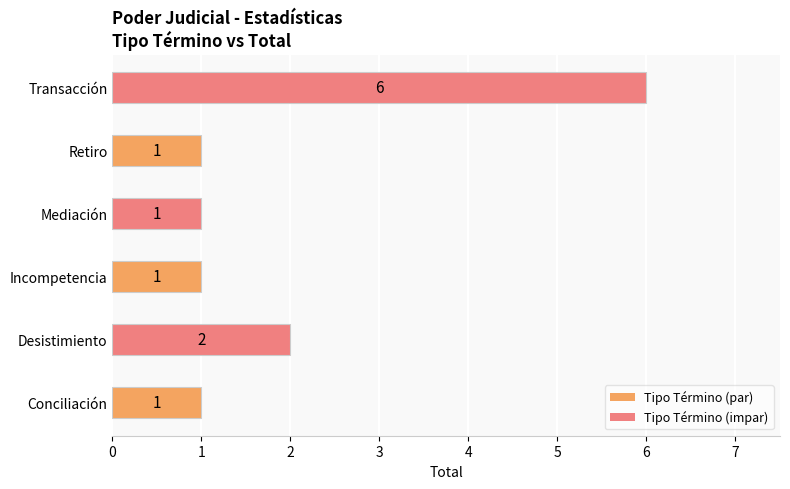

The chart shows a value of 3 at Transacción. True or false?

False